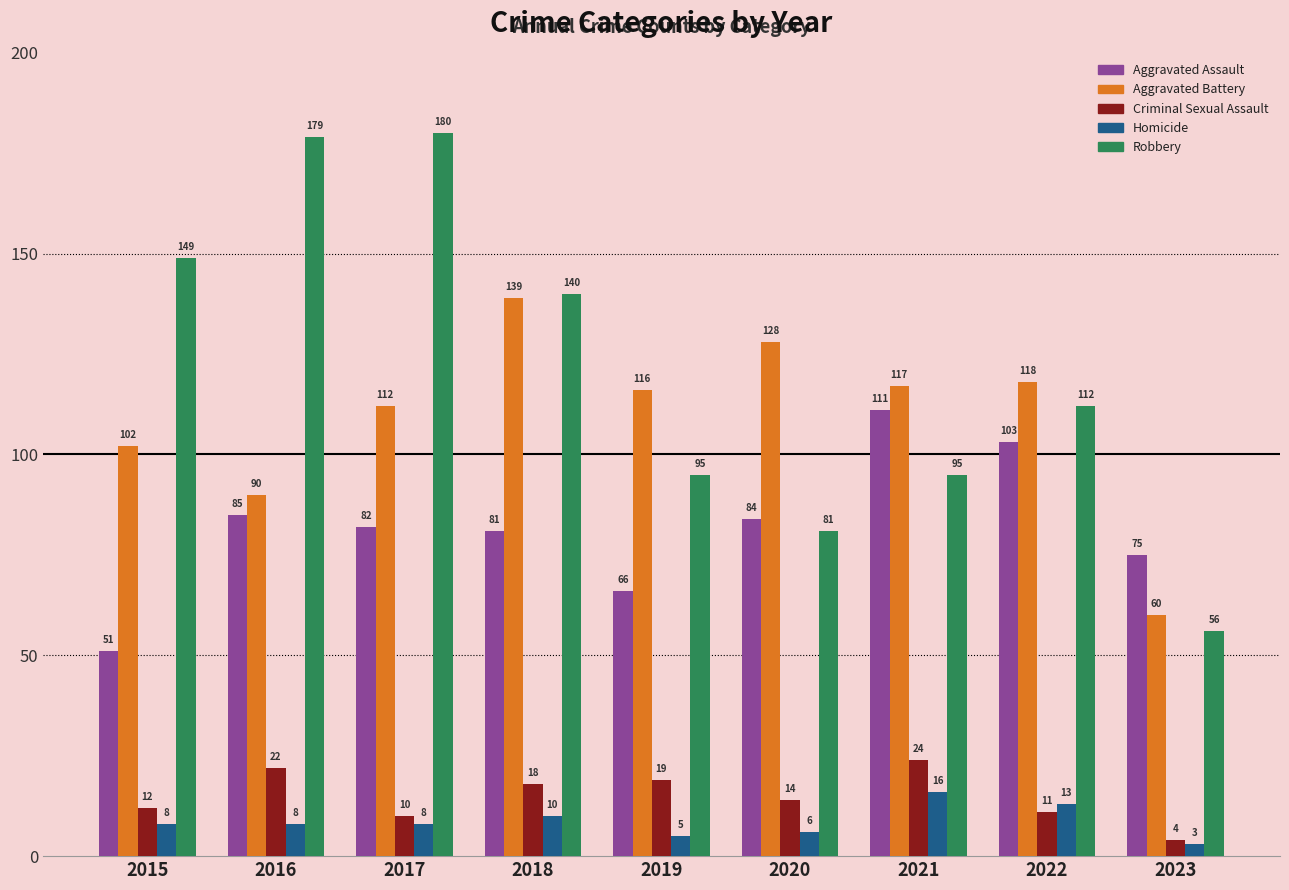

Reading left to right, transcribe all the data shown in this chart.

Aggravated Assault: 51	85	82	81	66	84	111	103	75
Aggravated Battery: 102	90	112	139	116	128	117	118	60
Criminal Sexual Assault: 12	22	10	18	19	14	24	11	4
Homicide: 8	8	8	10	5	6	16	13	3
Robbery: 149	179	180	140	95	81	95	112	56